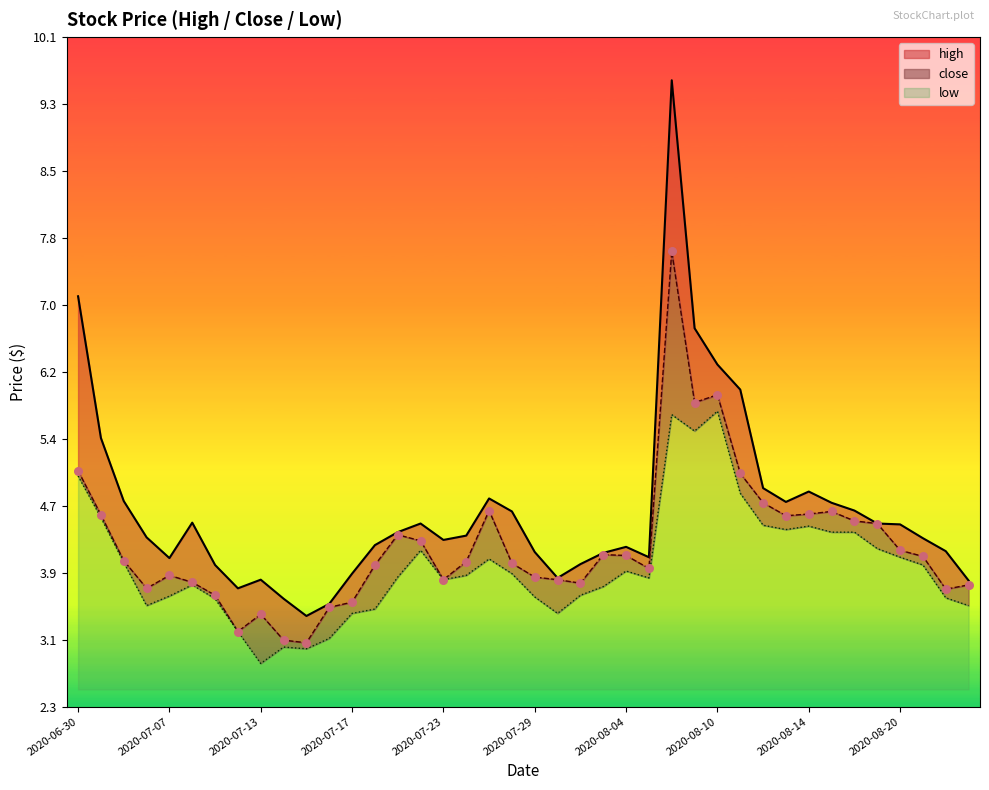

Which series has the largest total across all categories?

high